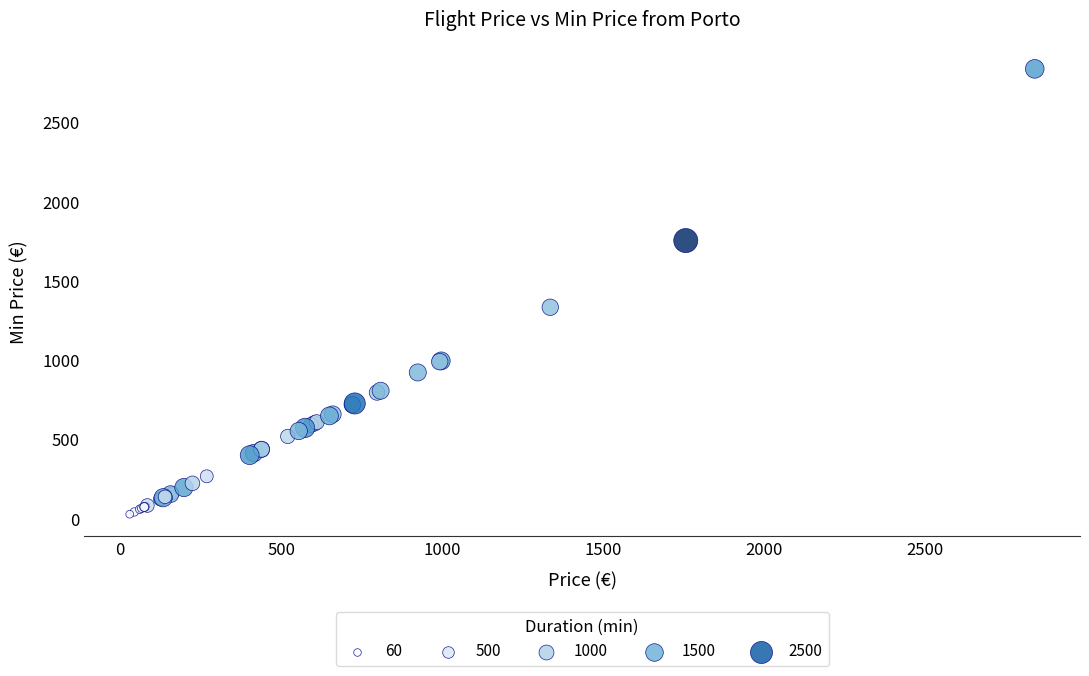

What Y value in the scatter plot is closest to 1434?

1335.3